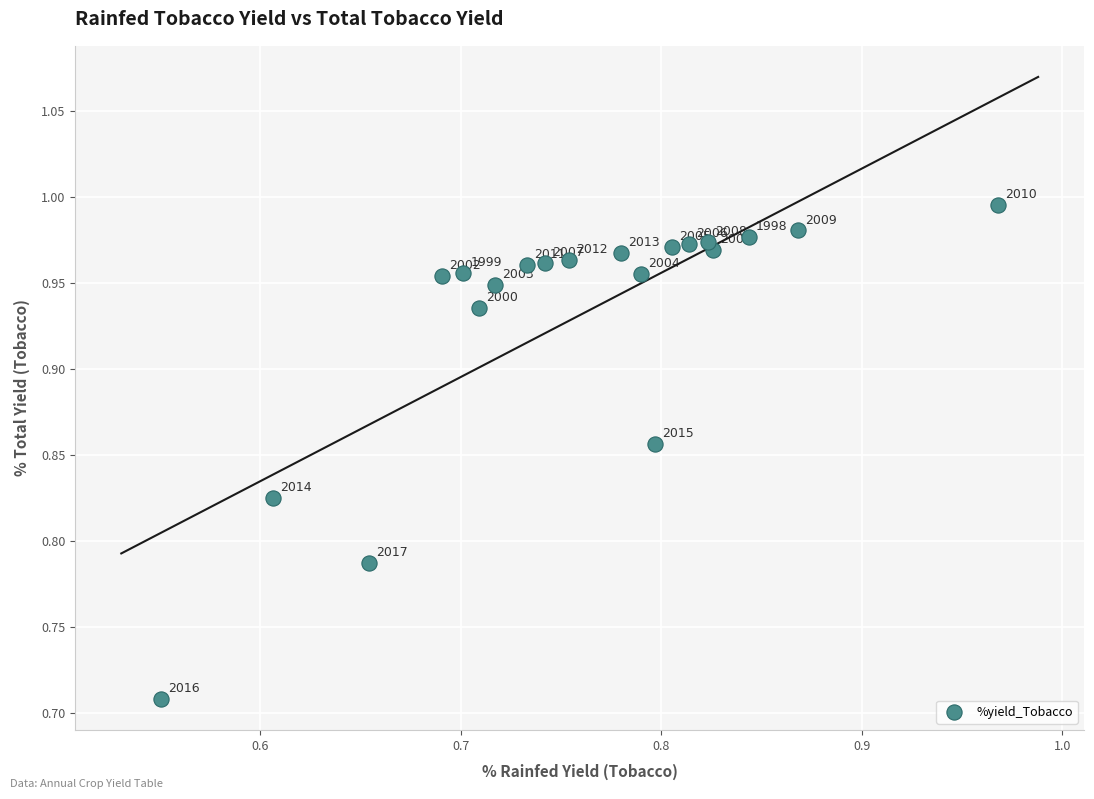

What is the range of X values (max minus min)?

0.4